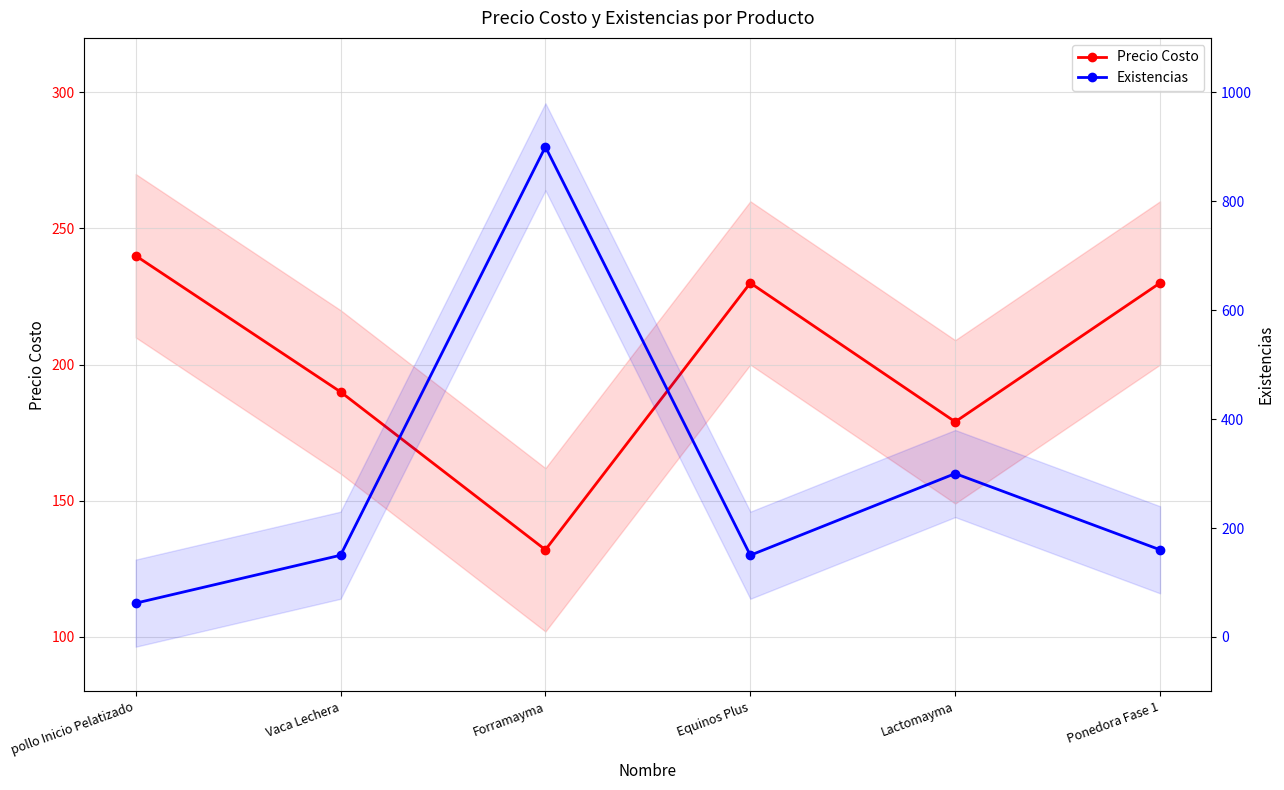

What is the label of the 5th point from the right?

Vaca Lechera